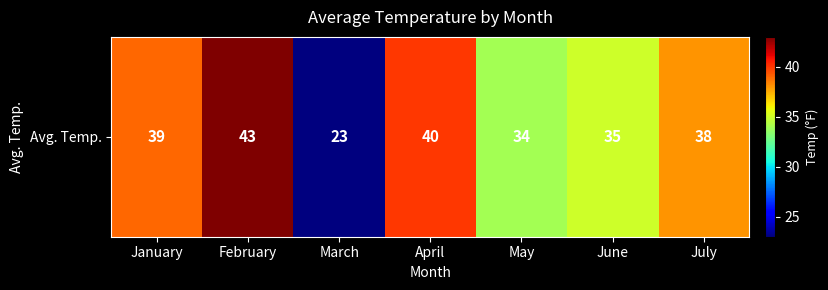

What is the change in value from February to May?

-9